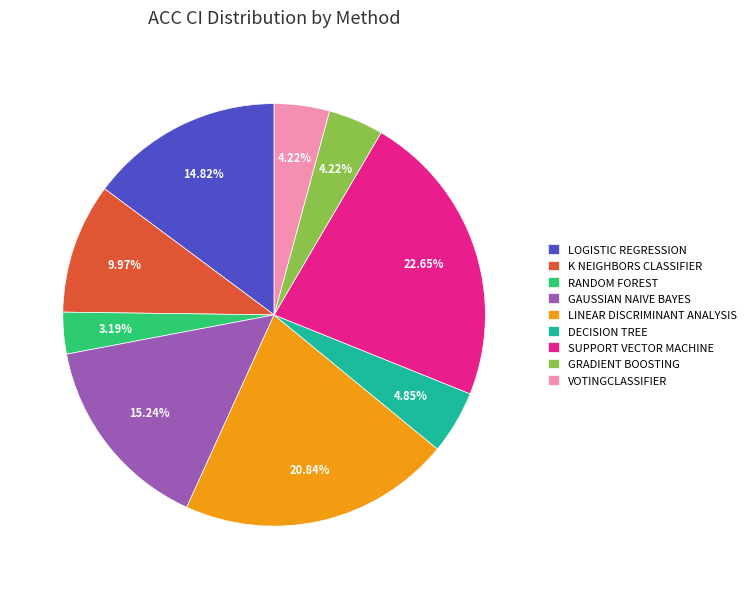

How many slices are in this pie chart?

9